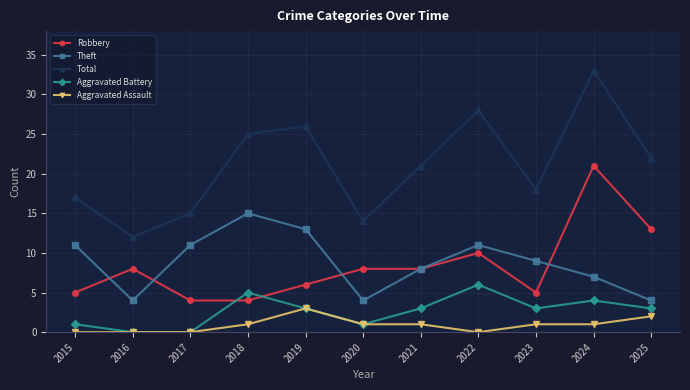

What are all the series names shown in the legend?

Robbery, Theft, Total, Aggravated Battery, Aggravated Assault